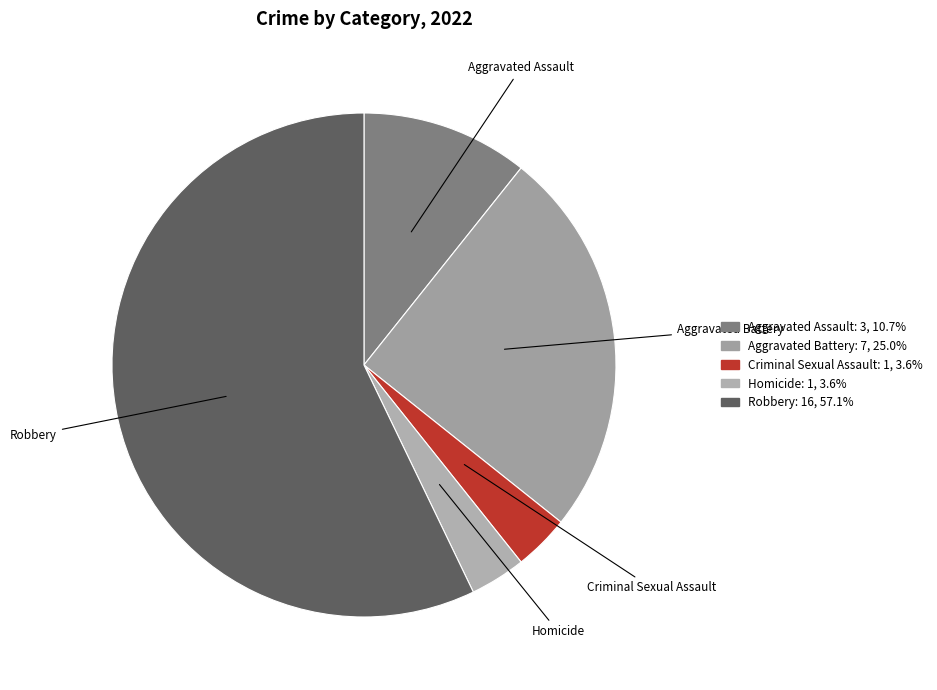

Approximately how many times larger is the value at Aggravated Assault compared to Homicide?

3.0